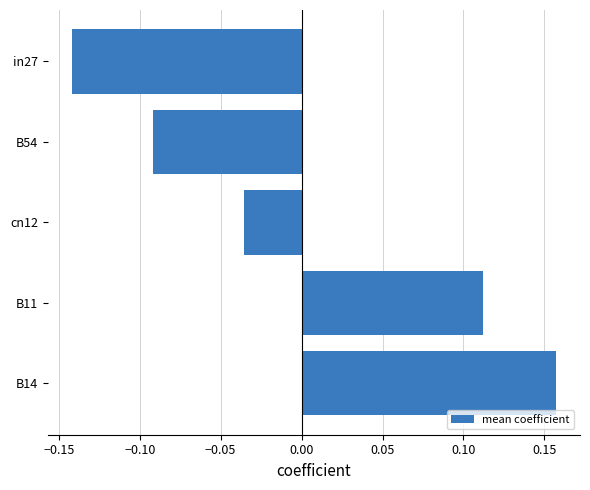

How many distinct data groups are displayed?

1